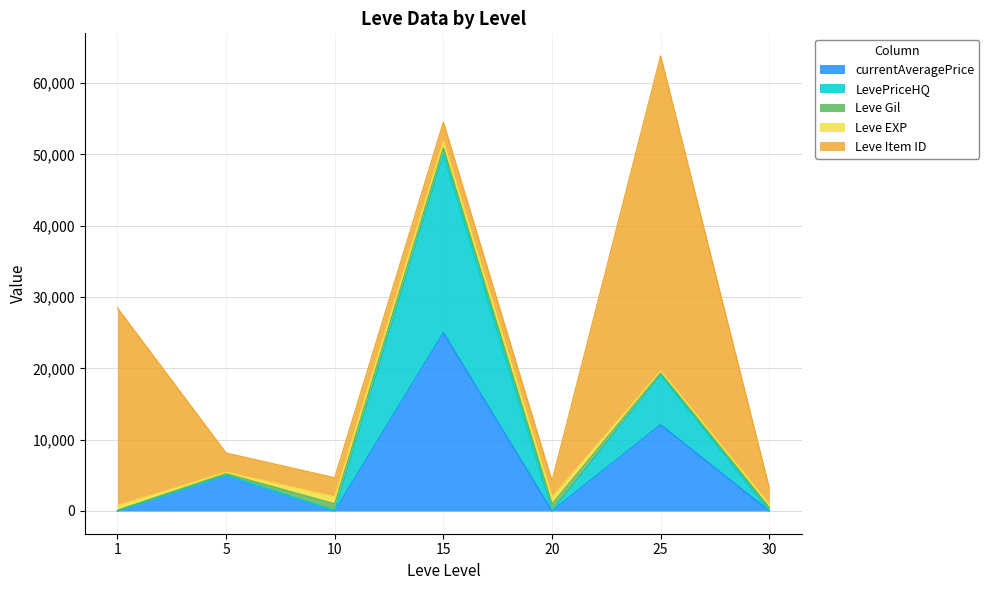

The value of Leve EXP at 15 is 910. True or false?

True